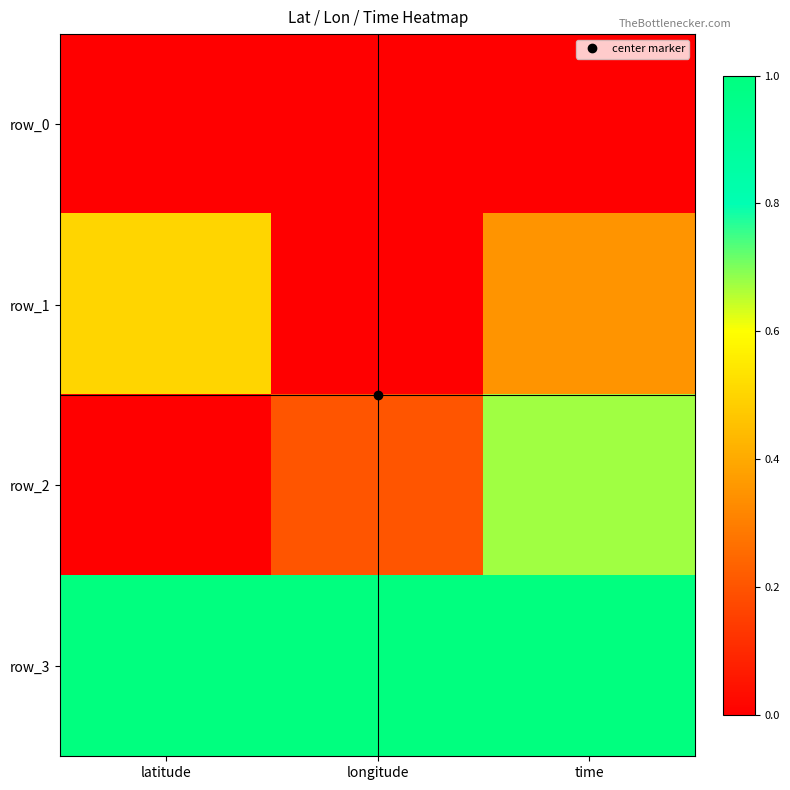

The row_2 series shows 0.0 at latitude. True or false?

True